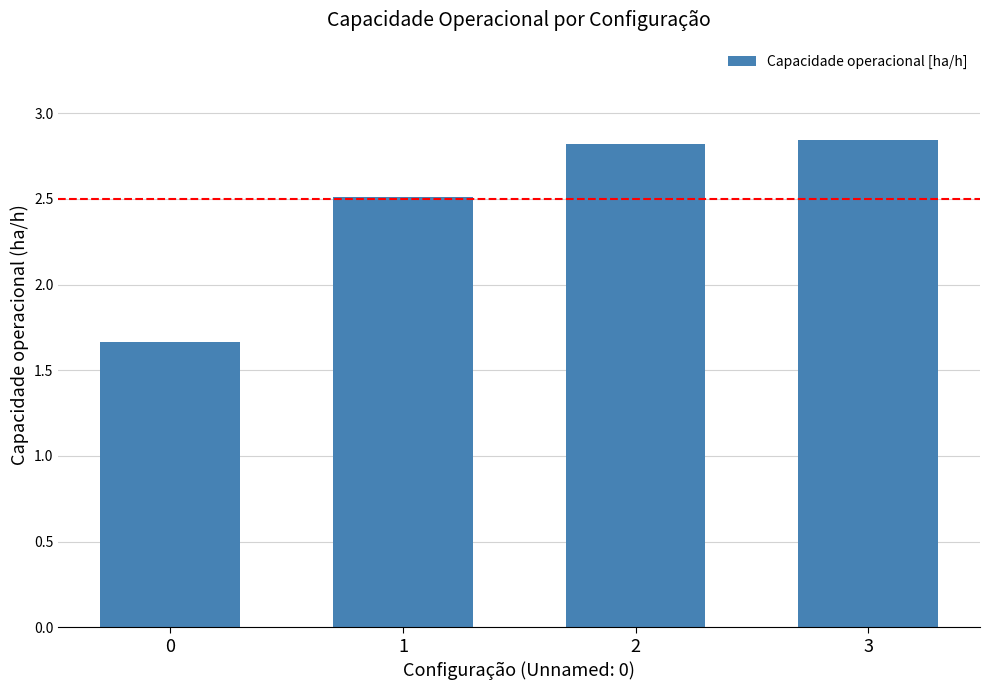

What is the value of the 2nd bar from the left?

2.5